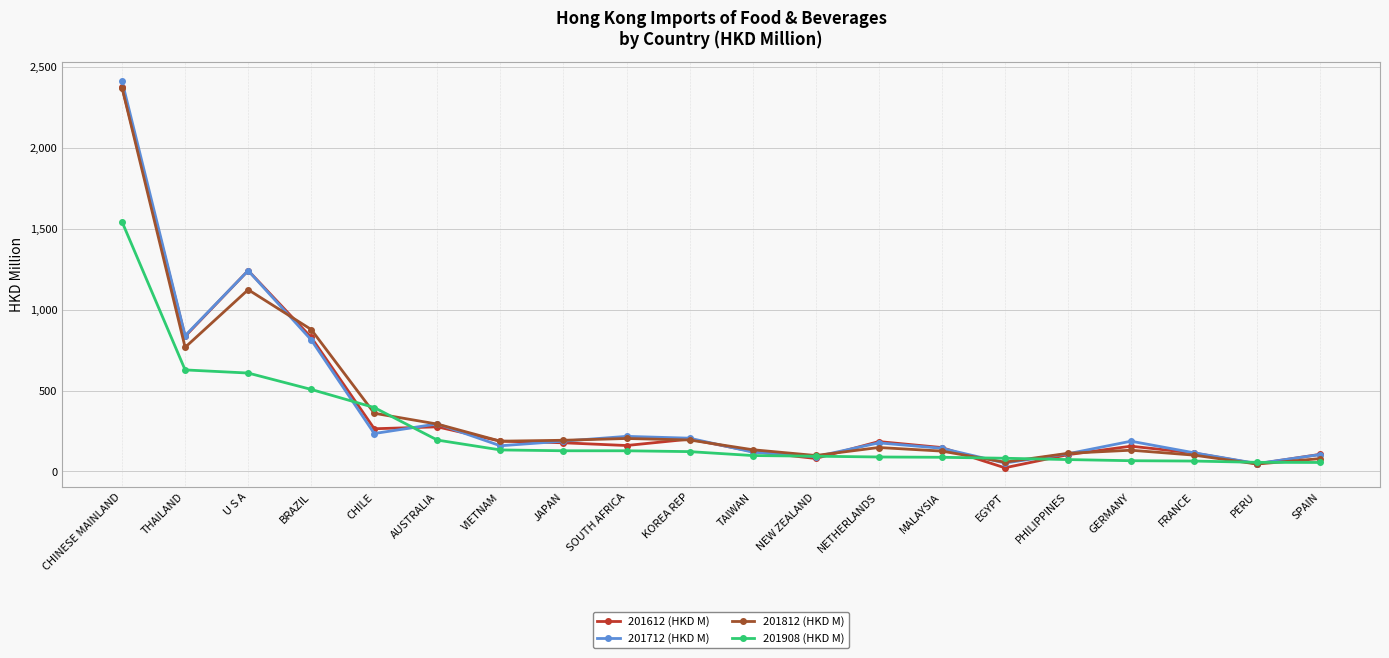

At which category is the sum across all series the highest?

CHINESE MAINLAND